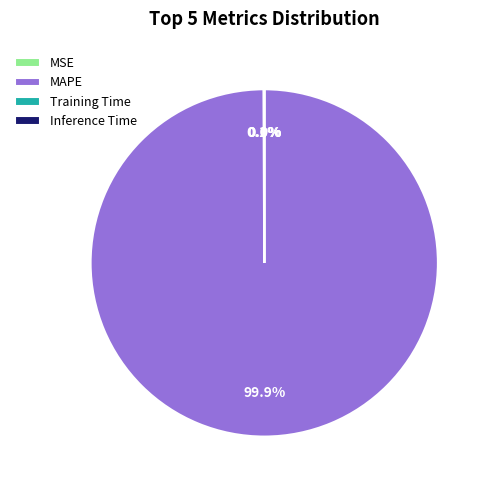

What percentage is NOT represented by MAPE?

0.1%